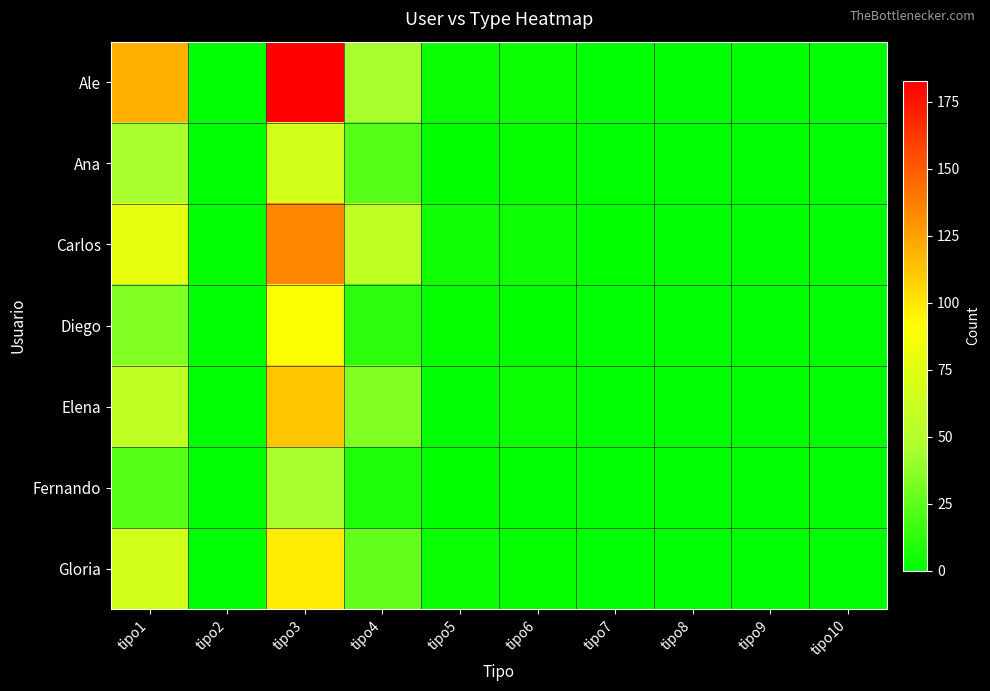

Reading left to right, extract all data points from this chart.

Ale: tipo1=120	tipo2=0	tipo3=183	tipo4=45	tipo5=3	tipo6=3	tipo7=0	tipo8=0	tipo9=0	tipo10=0
Ana: tipo1=45	tipo2=0	tipo3=67	tipo4=23	tipo5=1	tipo6=2	tipo7=0	tipo8=0	tipo9=0	tipo10=0
Carlos: tipo1=78	tipo2=0	tipo3=134	tipo4=56	tipo5=5	tipo6=4	tipo7=1	tipo8=0	tipo9=0	tipo10=0
Diego: tipo1=34	tipo2=0	tipo3=89	tipo4=12	tipo5=2	tipo6=1	tipo7=0	tipo8=0	tipo9=0	tipo10=0
Elena: tipo1=56	tipo2=0	tipo3=112	tipo4=34	tipo5=0	tipo6=3	tipo7=0	tipo8=0	tipo9=0	tipo10=0
Fernando: tipo1=23	tipo2=0	tipo3=45	tipo4=8	tipo5=1	tipo6=0	tipo7=0	tipo8=0	tipo9=0	tipo10=0
Gloria: tipo1=67	tipo2=0	tipo3=98	tipo4=27	tipo5=3	tipo6=2	tipo7=0	tipo8=0	tipo9=0	tipo10=0